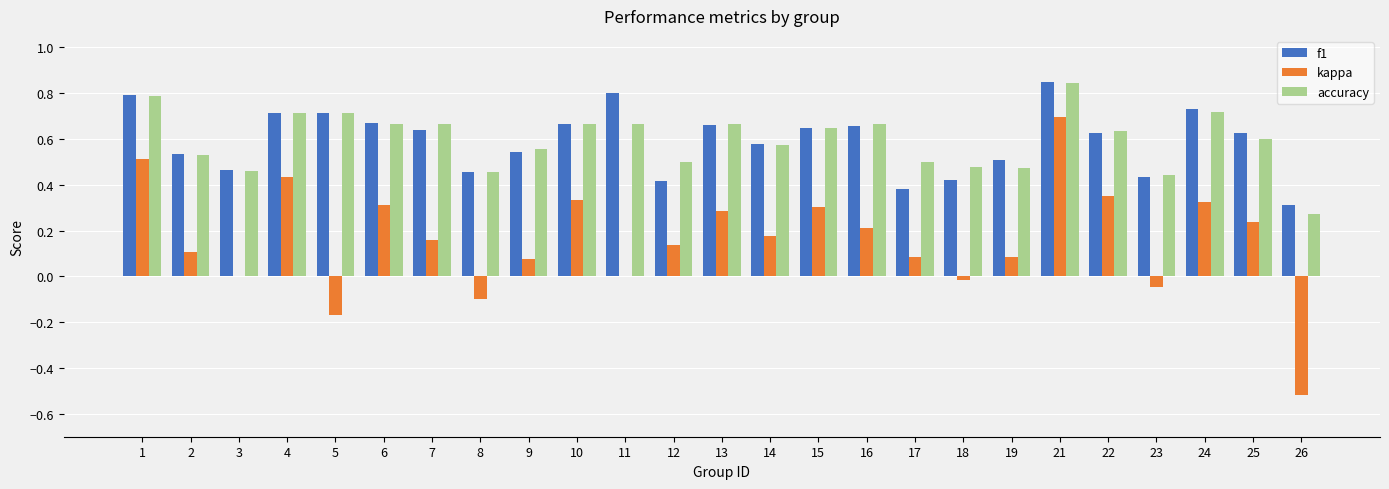

Is it true that f1 equals 0.3 at 26?

True